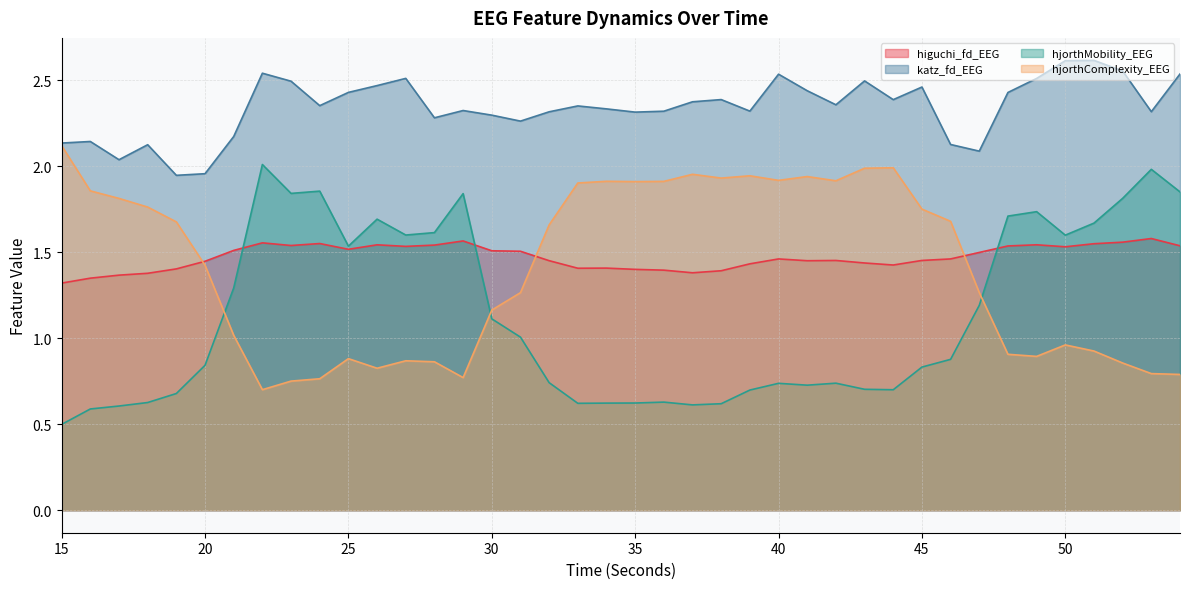

In katz_fd_EEG, how many points are lower than both neighbors (excluding endpoints)?

11